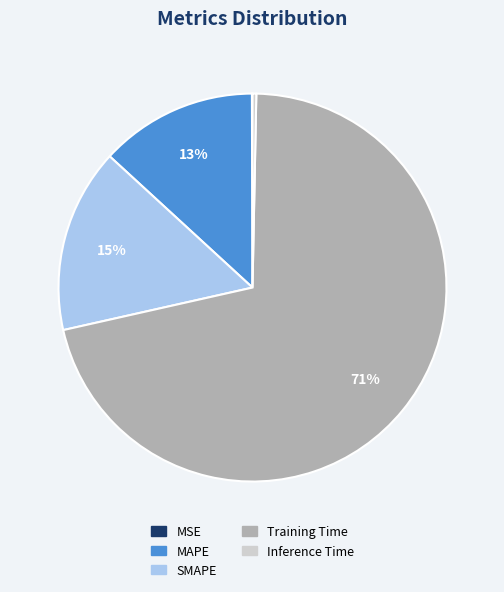

Is it true that Training Time is 71% of the pie?

True